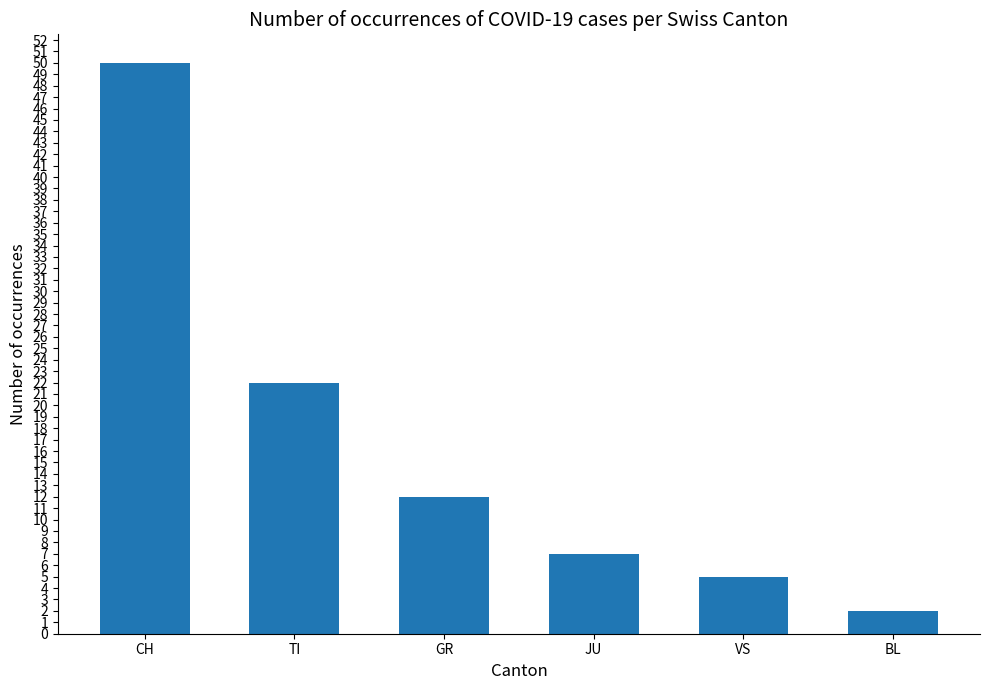

What position from the right is BL?

1